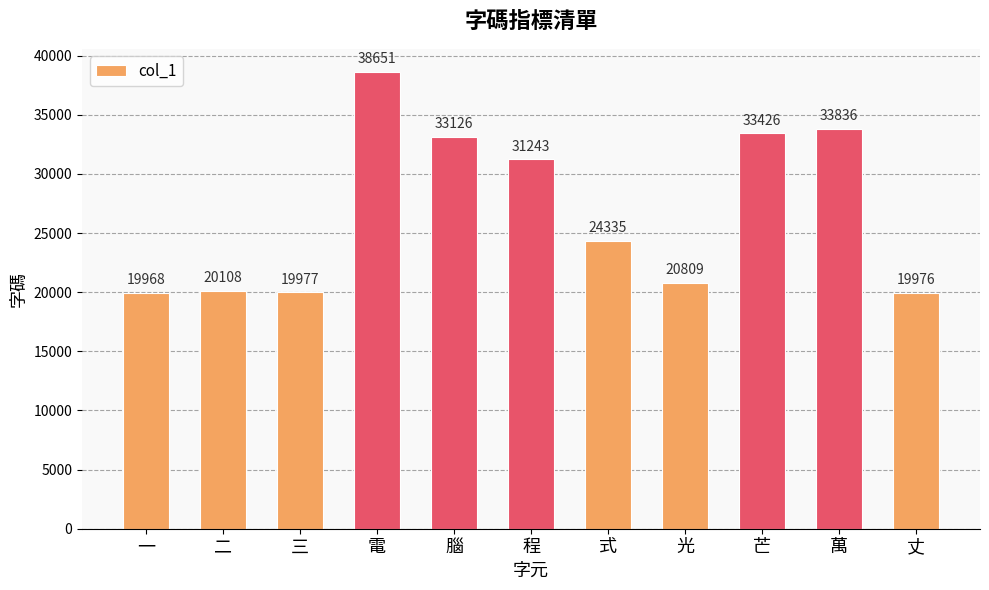

Rank the categories by value from lowest to highest.

一, 丈, 三, 二, 光, 式, 程, 腦, 芒, 萬, 電